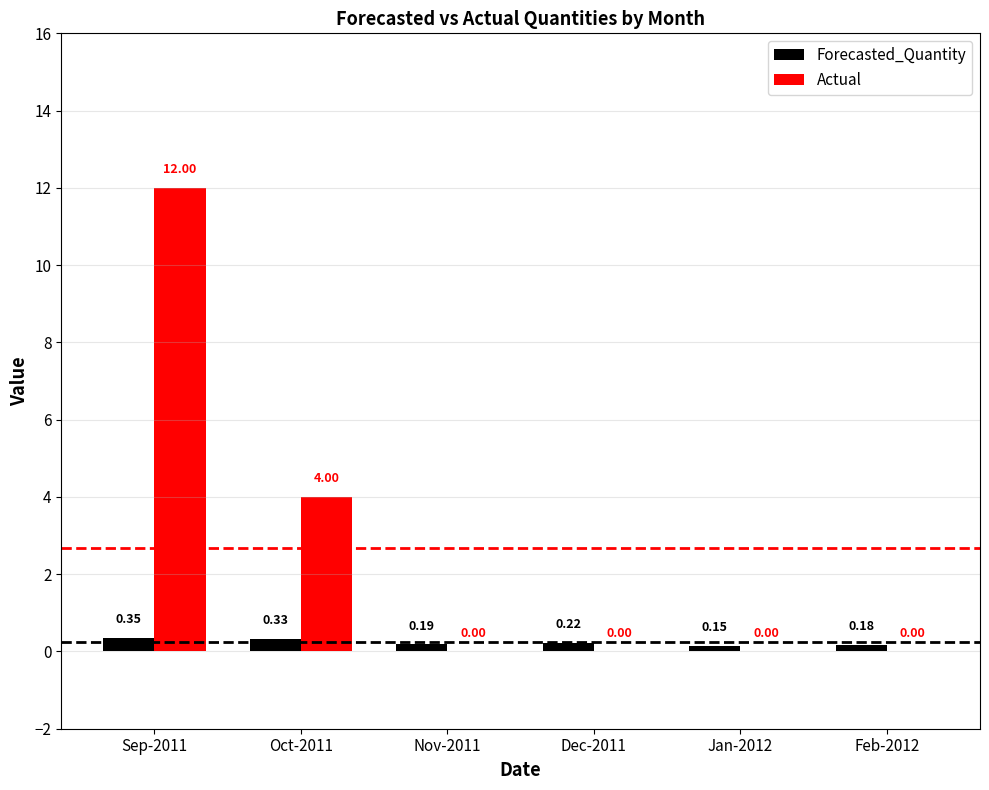

What is the sum of all Forecasted_Quantity values?

1.4